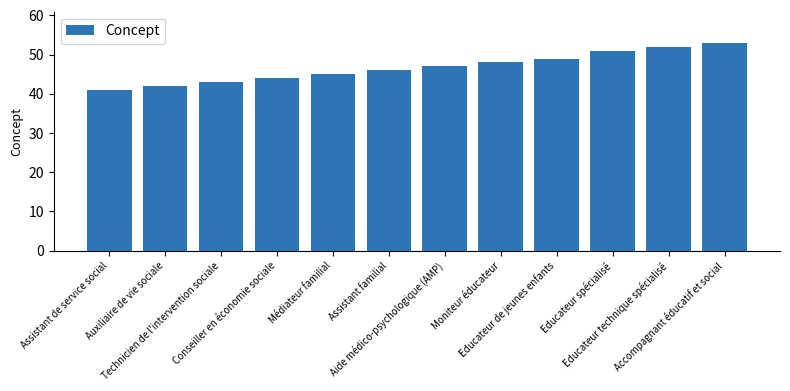

What is the difference between the maximum and minimum values?

12